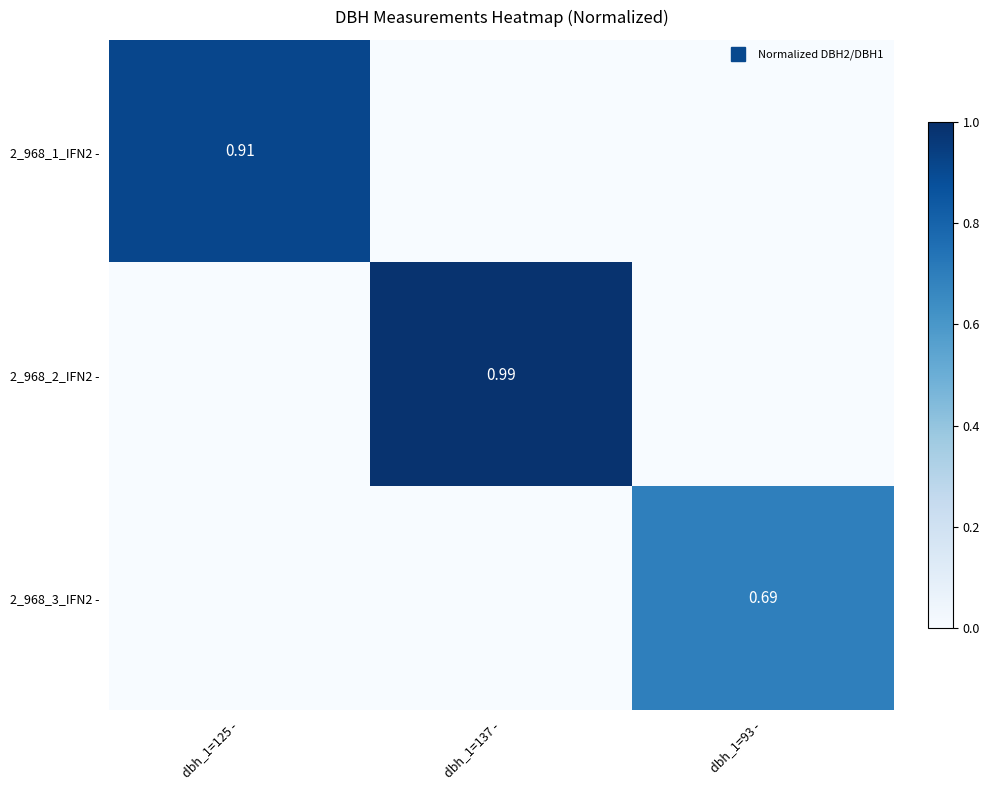

Which series has the largest range (max minus min)?

2_968_2_IFN2 -